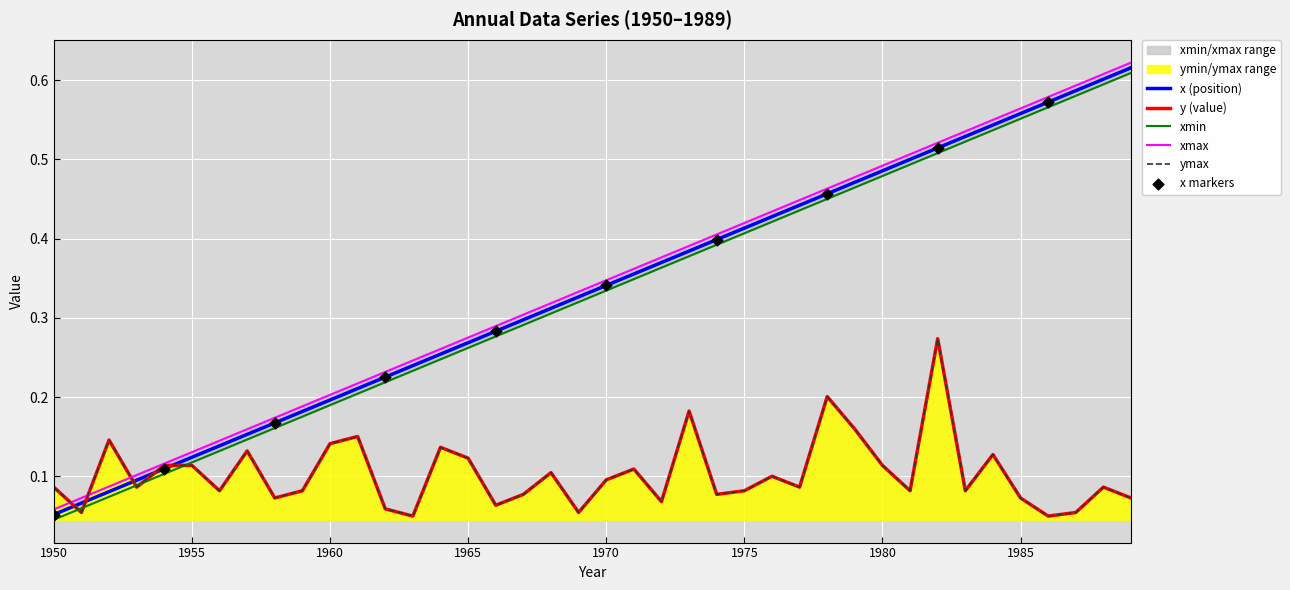

Which series contains the lowest Y value?

xmin